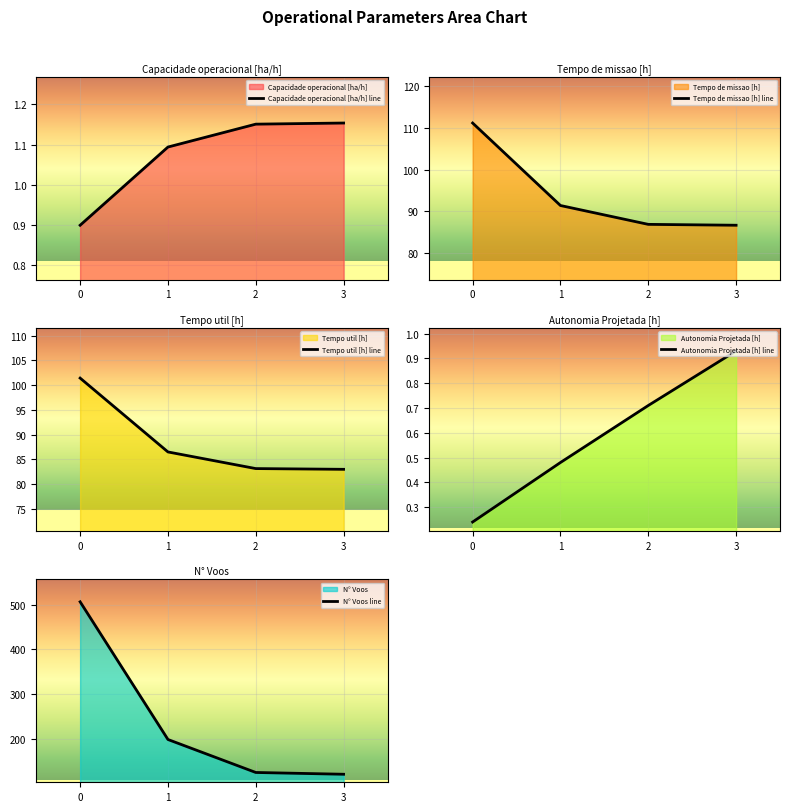

What is the greatest value displayed?

507.0